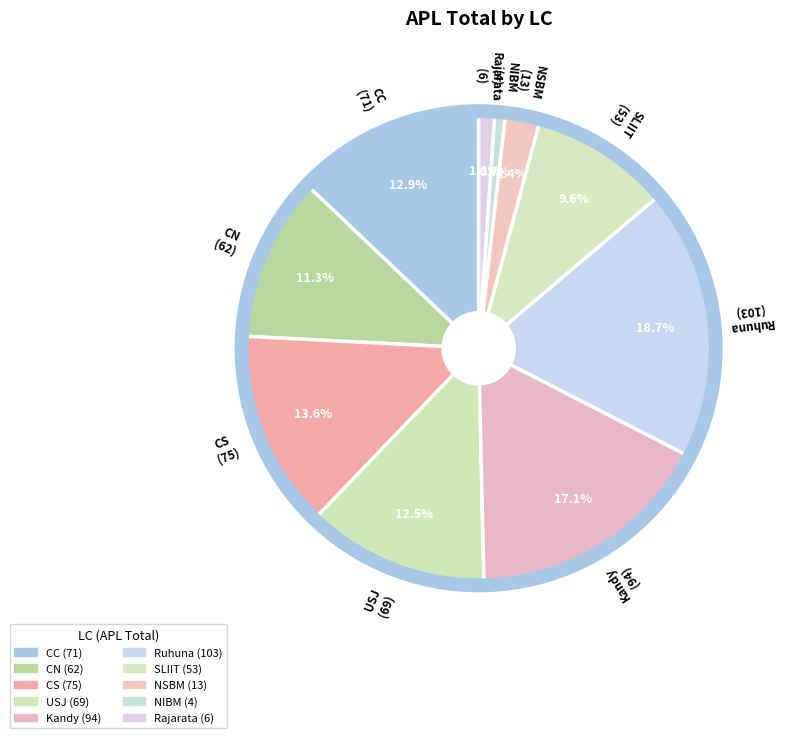

Count the number of slices in the pie.

10